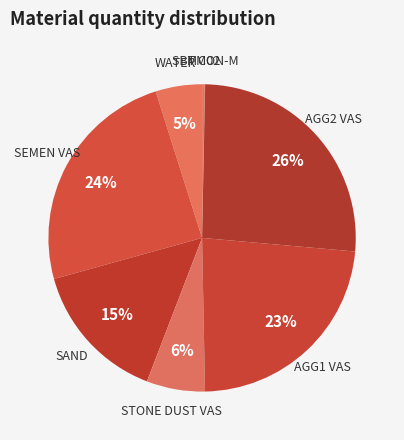

The AGG1 VAS slice represents 34% of the pie. True or false?

False